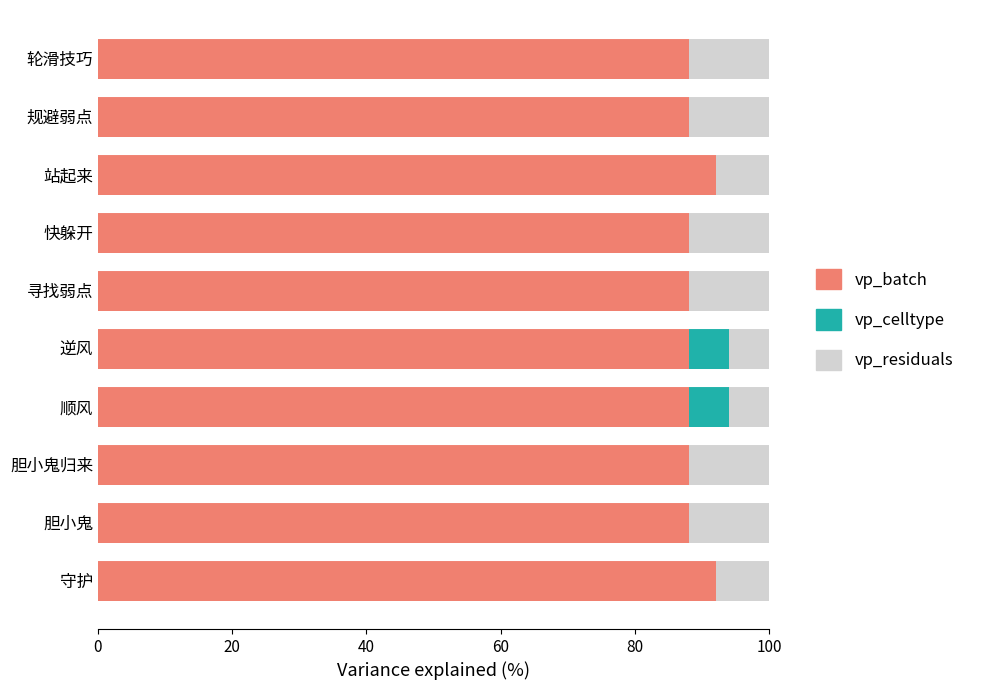

The vp_batch series shows 88 at 寻找弱点. True or false?

True